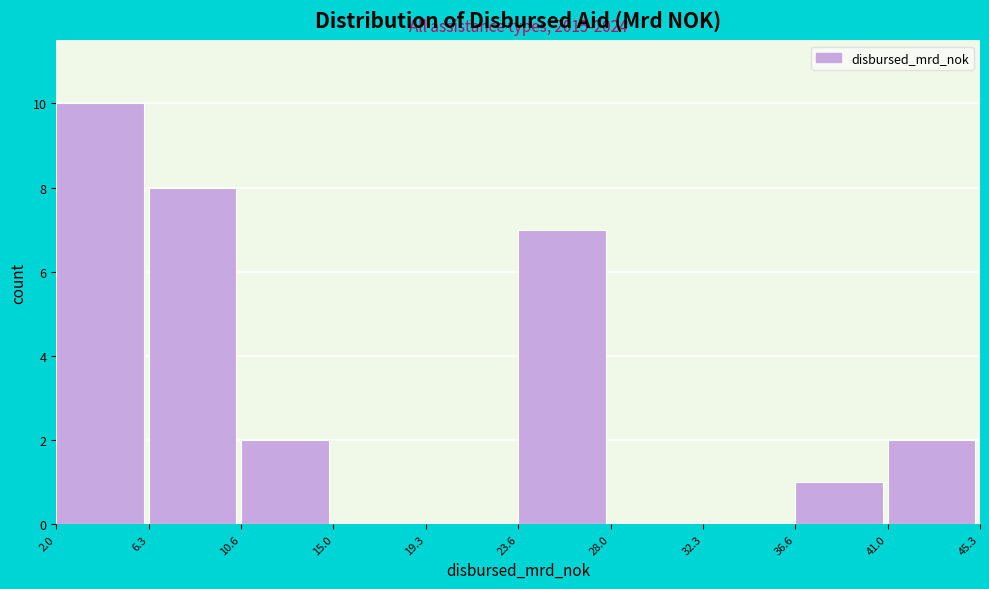

Over which range of the x-axis is the bar tallest?

2.0 to 6.3